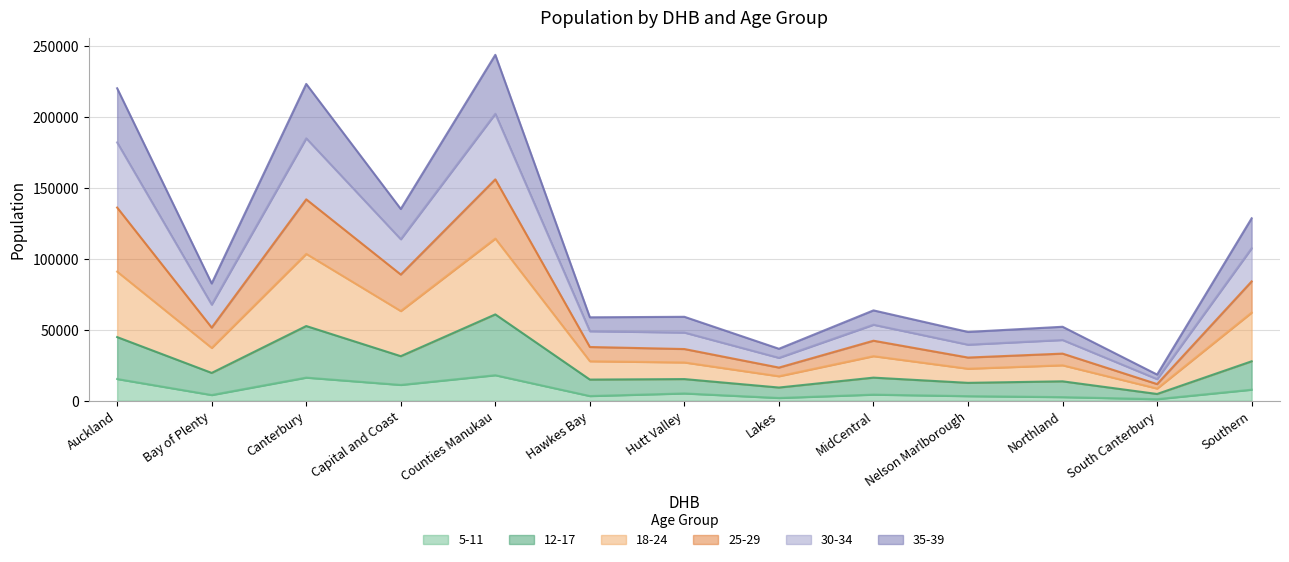

What are all the series names shown in the legend?

5-11, 12-17, 18-24, 25-29, 30-34, 35-39